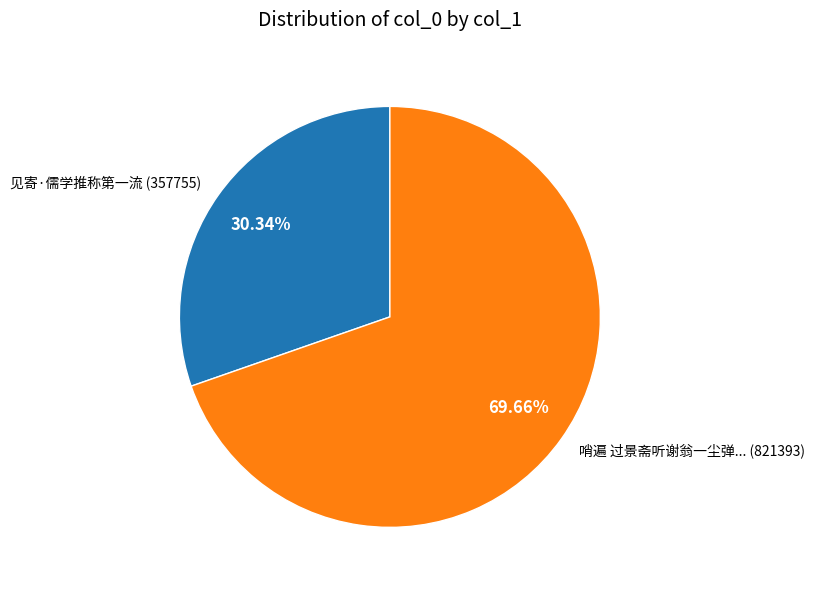

What is the majority slice?

哨遍 过景斋听谢翁一尘弹... (821393)